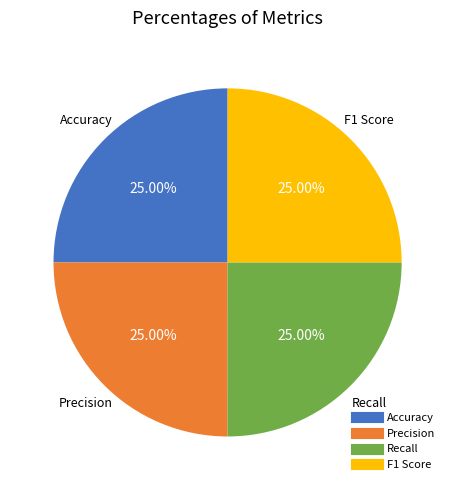

Does any single category account for the majority?

No